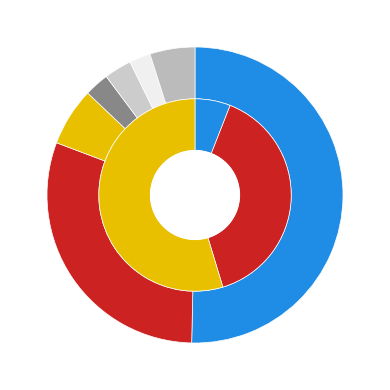

Is it true that 0 is 50% of the pie?

True